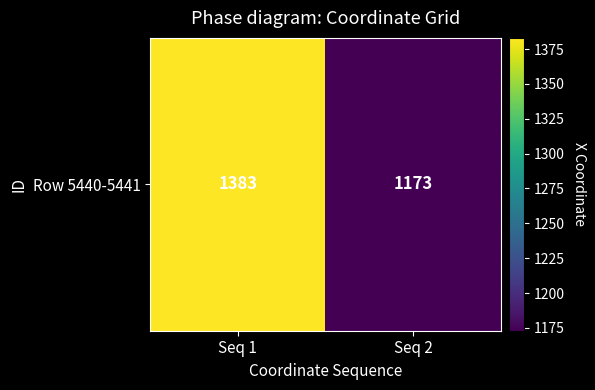

Count the number of categories in the chart.

2